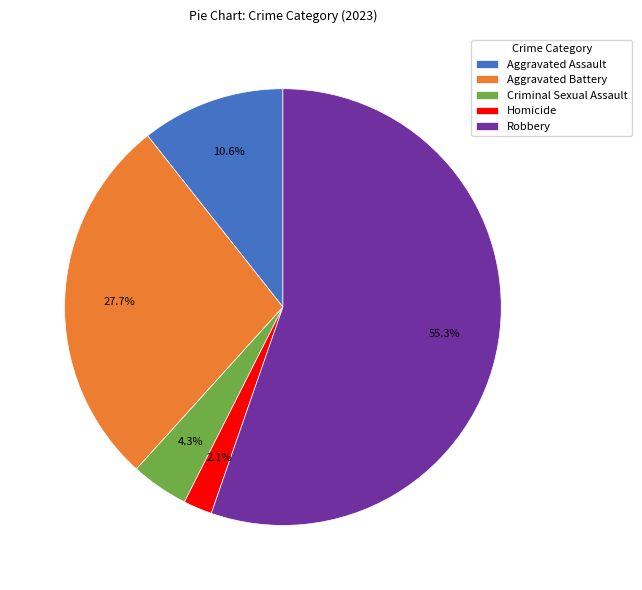

True or false: Homicide accounts for 2% of the total.

True